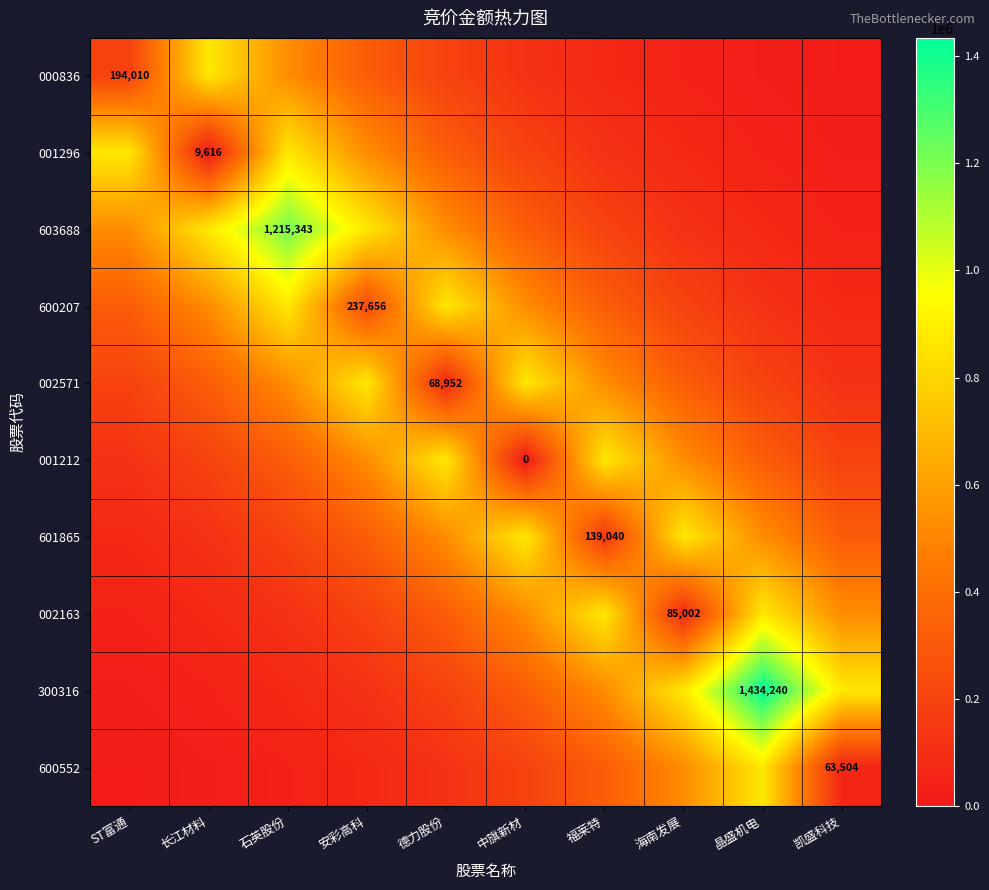

What is the sum of all 600552 values?

2249815.9